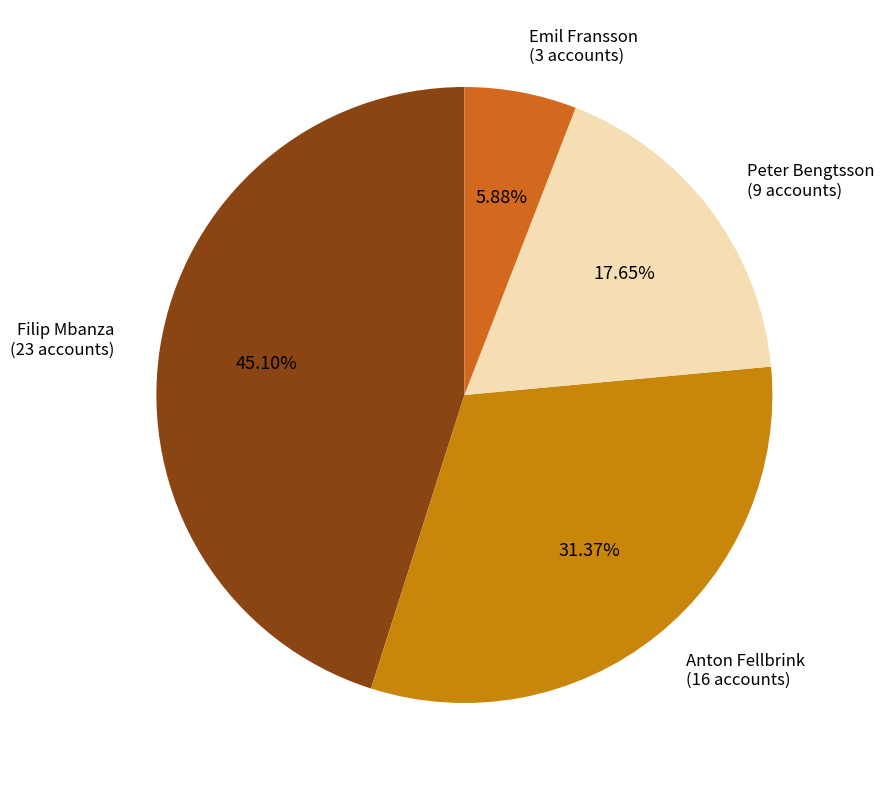

Approximately how many times larger is the value at Filip Mbanza compared to Anton Fellbrink?

1.4